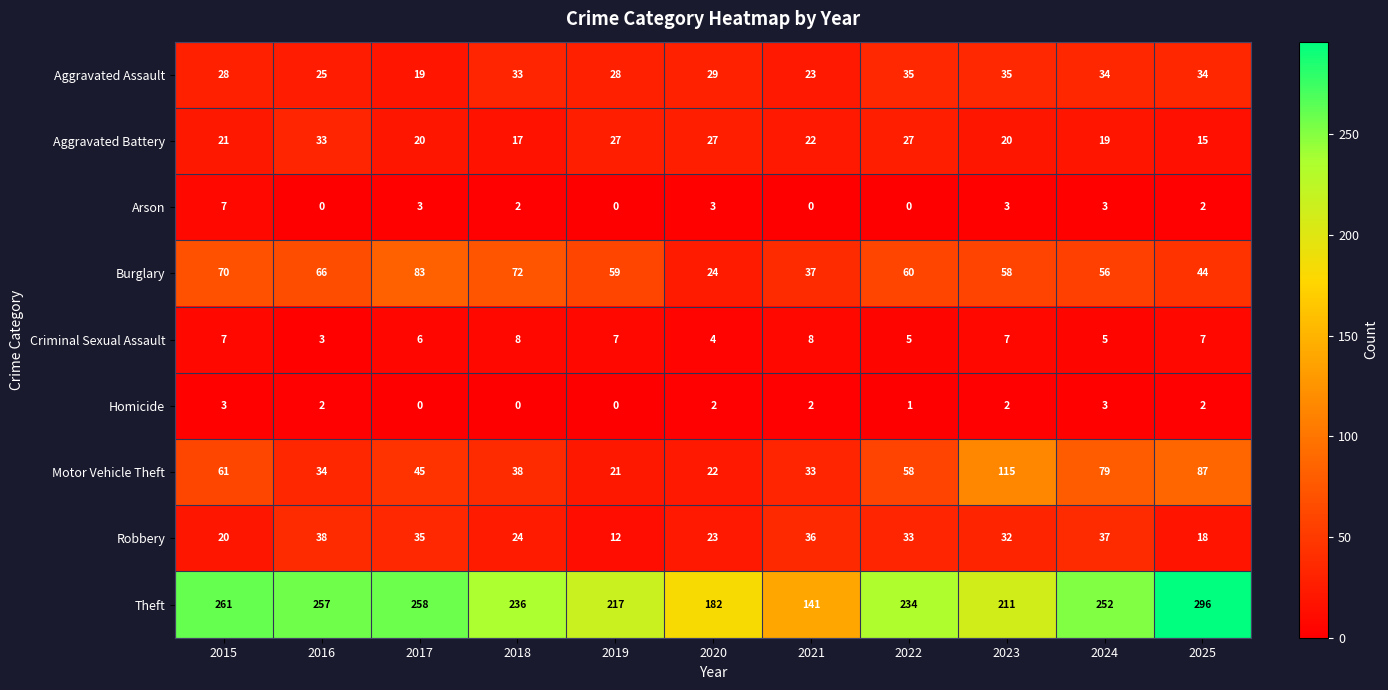

Rank the series at 2016 from lowest to highest value.

Arson, Homicide, Criminal Sexual Assault, Aggravated Assault, Aggravated Battery, Motor Vehicle Theft, Robbery, Burglary, Theft